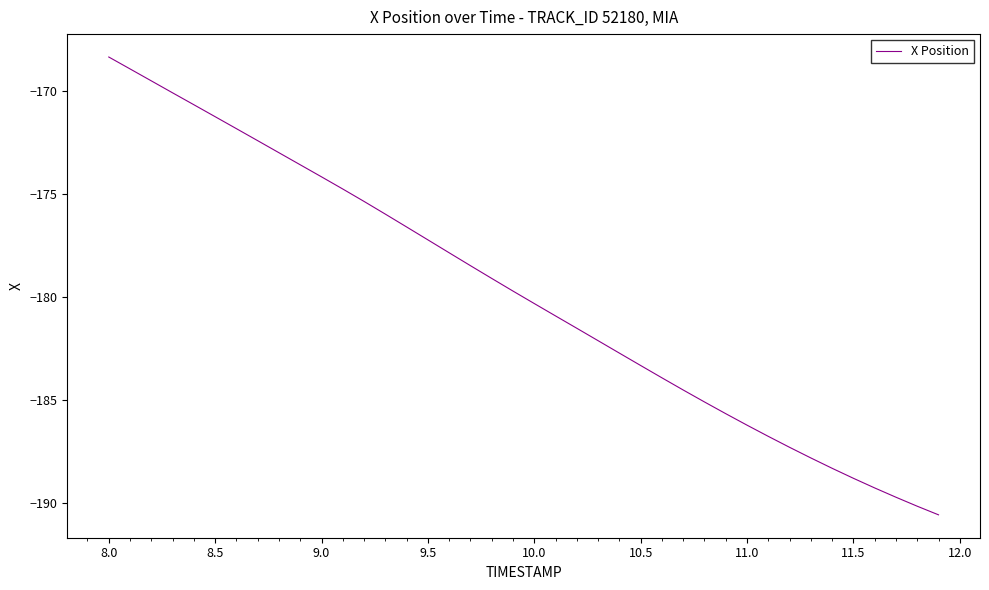

What is the difference between the maximum and minimum values?

22.2